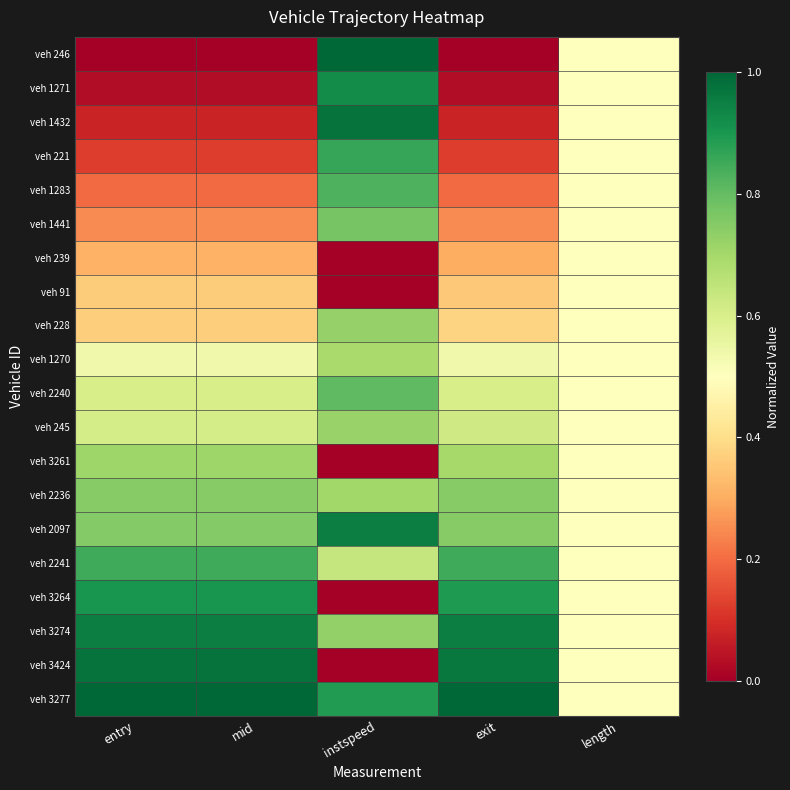

Which series changed the most between mid and instspeed?

veh 246